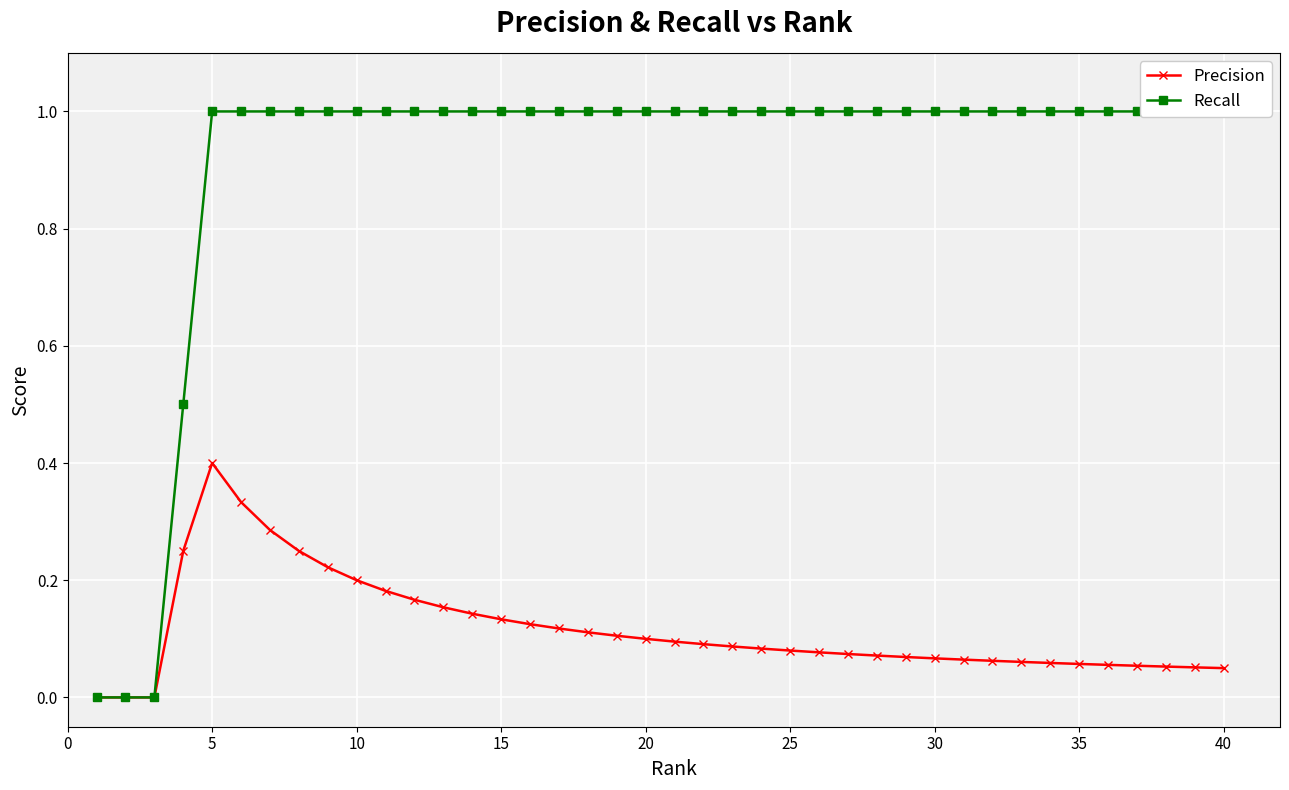

Reading left to right, list all the values displayed in this chart.

Precision: 0.0	0.0	0.0	0.2	0.4	0.3	0.3	0.2	0.2	0.2	0.2	0.2	0.2	0.1	0.1	0.1	0.1	0.1	0.1	0.1	0.1	0.1	0.1	0.1	0.1	0.1	0.1	0.1	0.1	0.1	0.1	0.1	0.1	0.1	0.1	0.1	0.1	0.1	0.1	0.1
Recall: 0.0	0.0	0.0	0.5	1.0	1.0	1.0	1.0	1.0	1.0	1.0	1.0	1.0	1.0	1.0	1.0	1.0	1.0	1.0	1.0	1.0	1.0	1.0	1.0	1.0	1.0	1.0	1.0	1.0	1.0	1.0	1.0	1.0	1.0	1.0	1.0	1.0	1.0	1.0	1.0